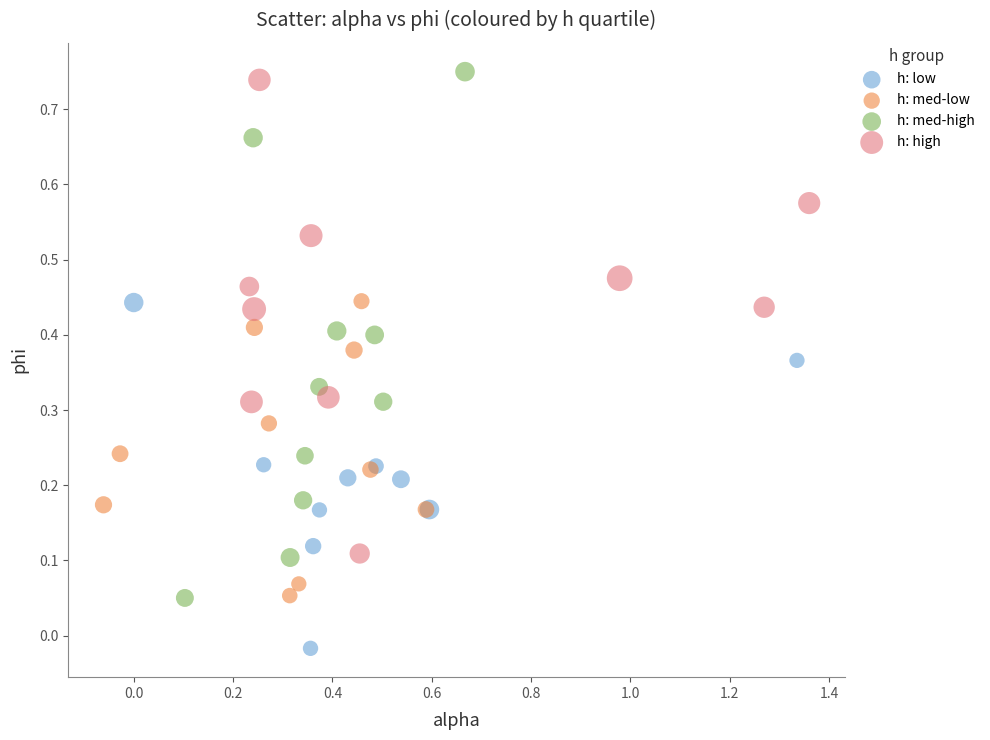

Which series has the widest spread of Y values?

h: med-high